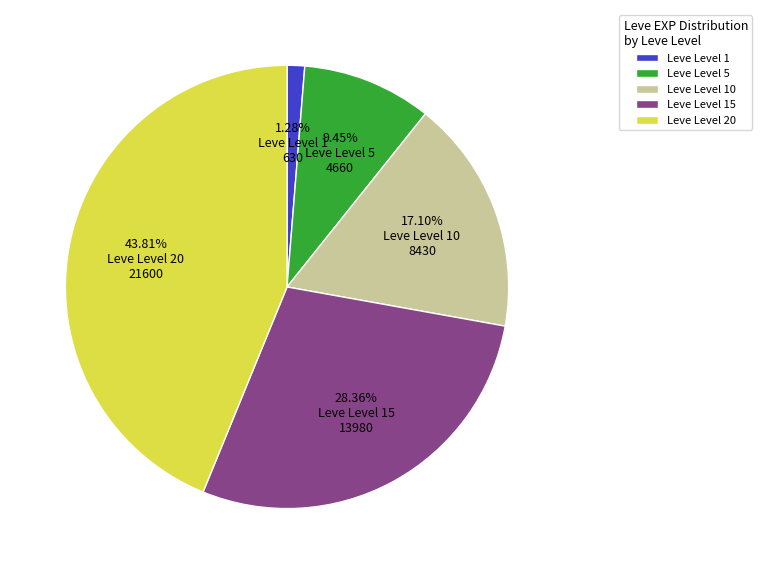

What is the smallest slice in the pie chart?

Leve Level 1